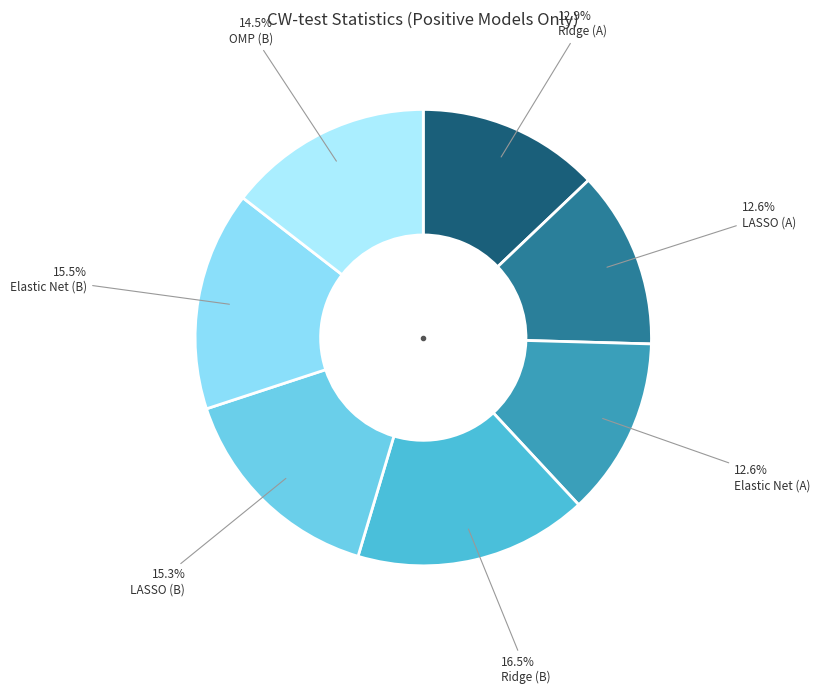

To the nearest percent, what is the combined percentage of OMP (B) and Ridge (A)?

27%